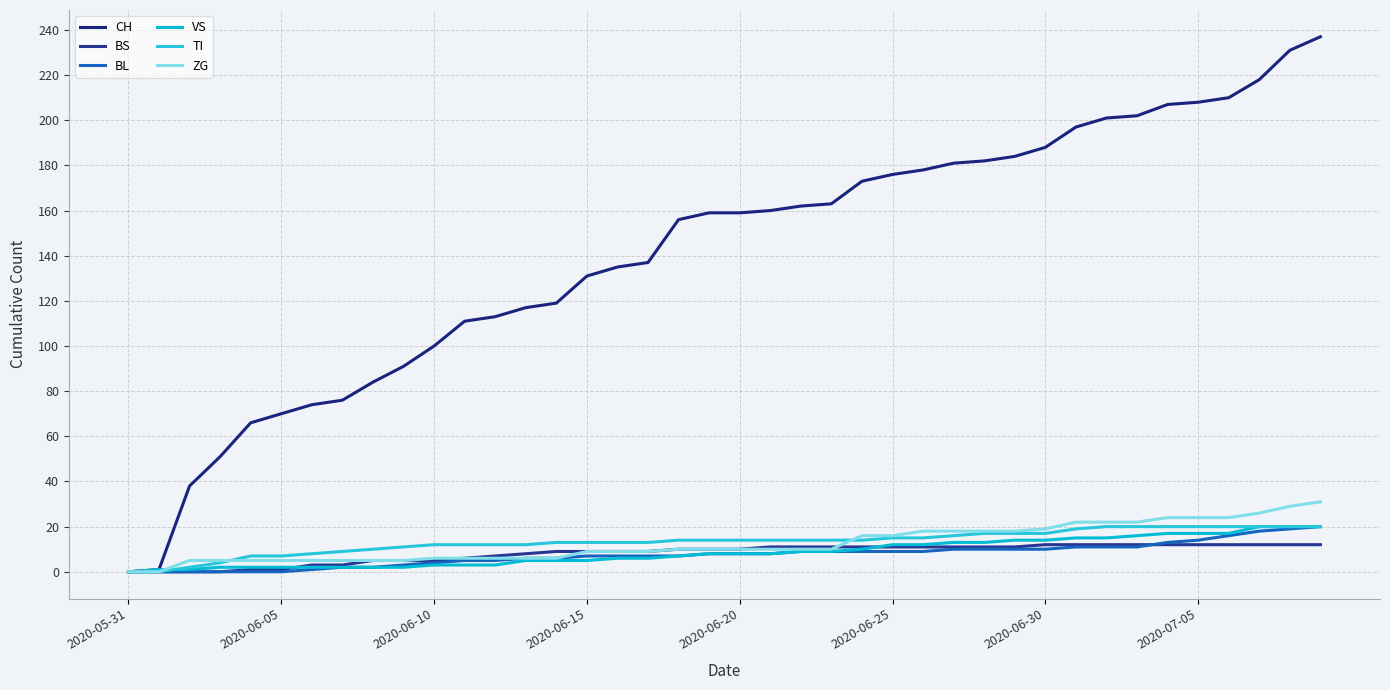

Does the chart display data point markers on the line(s)?

No